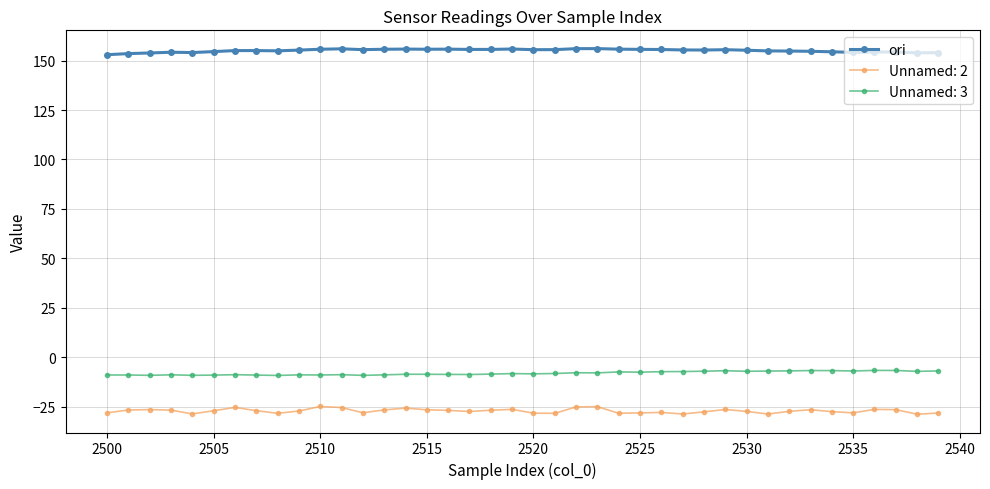

Is this an area chart (filled region under the line)?

No